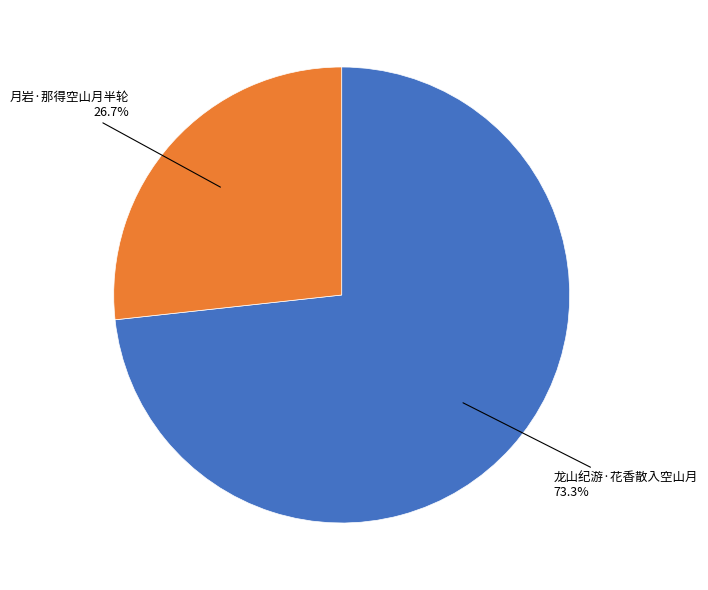

Count the number of slices in the pie.

2